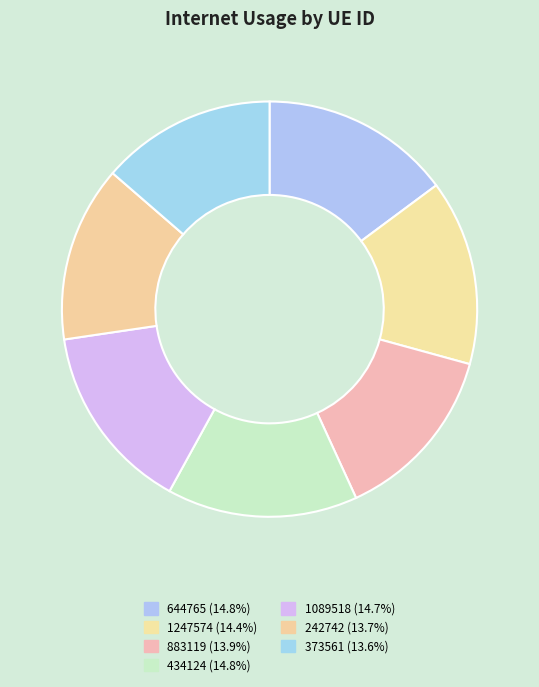

Is 434124 the majority of the pie?

No